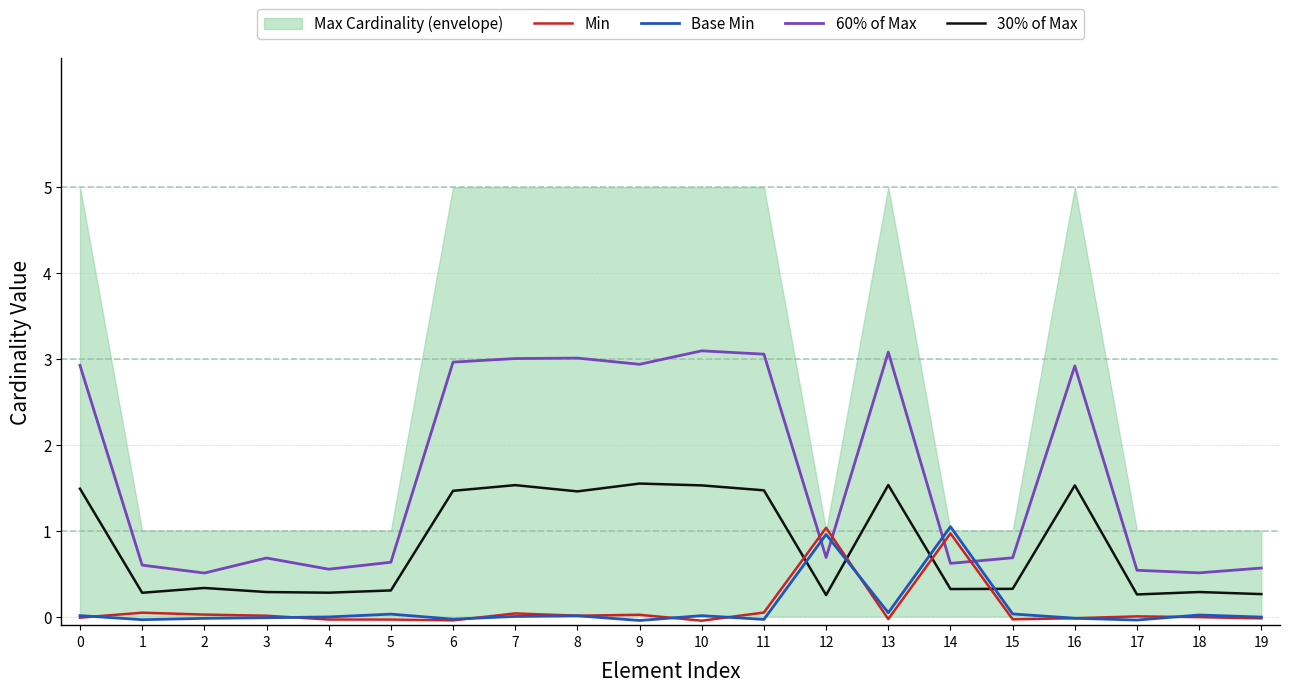

At which category is the sum across all series the highest?

13